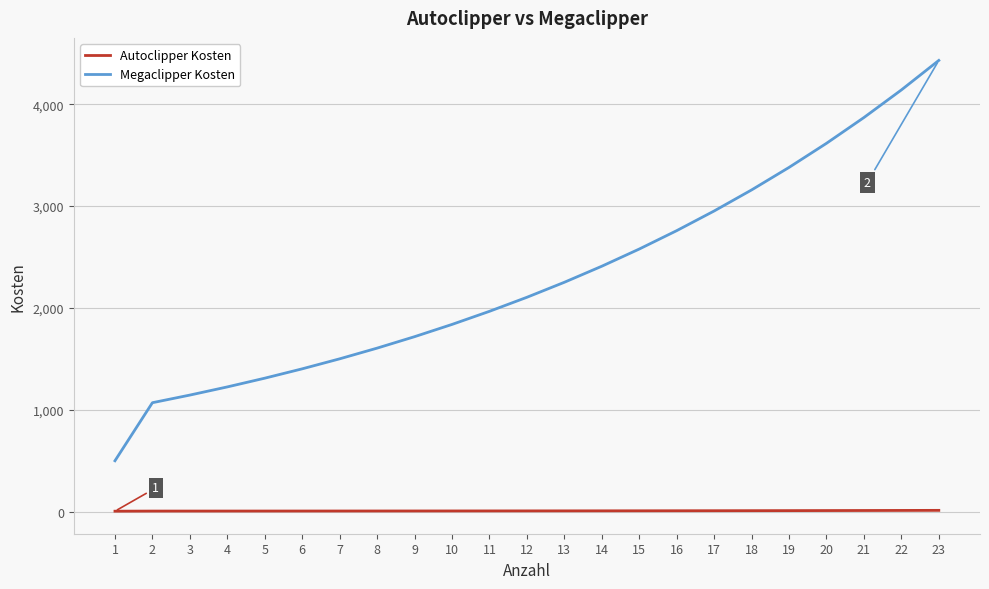

Is the value of Megaclipper Kosten at 1 greater than the value of Autoclipper Kosten at 4?

Yes